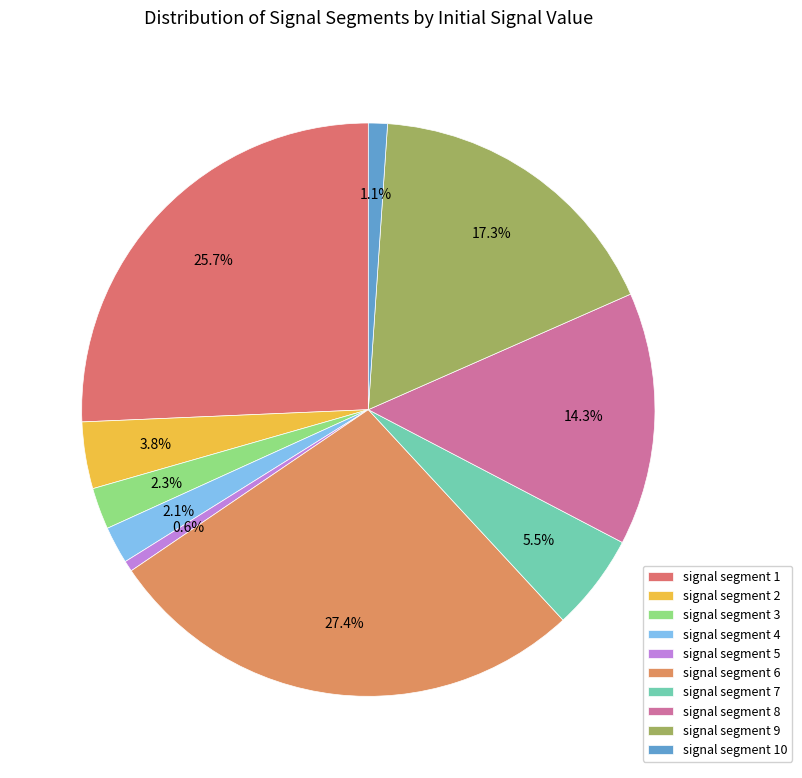

To the nearest percent, what is the combined percentage of signal segment 2 and signal segment 6?

31%